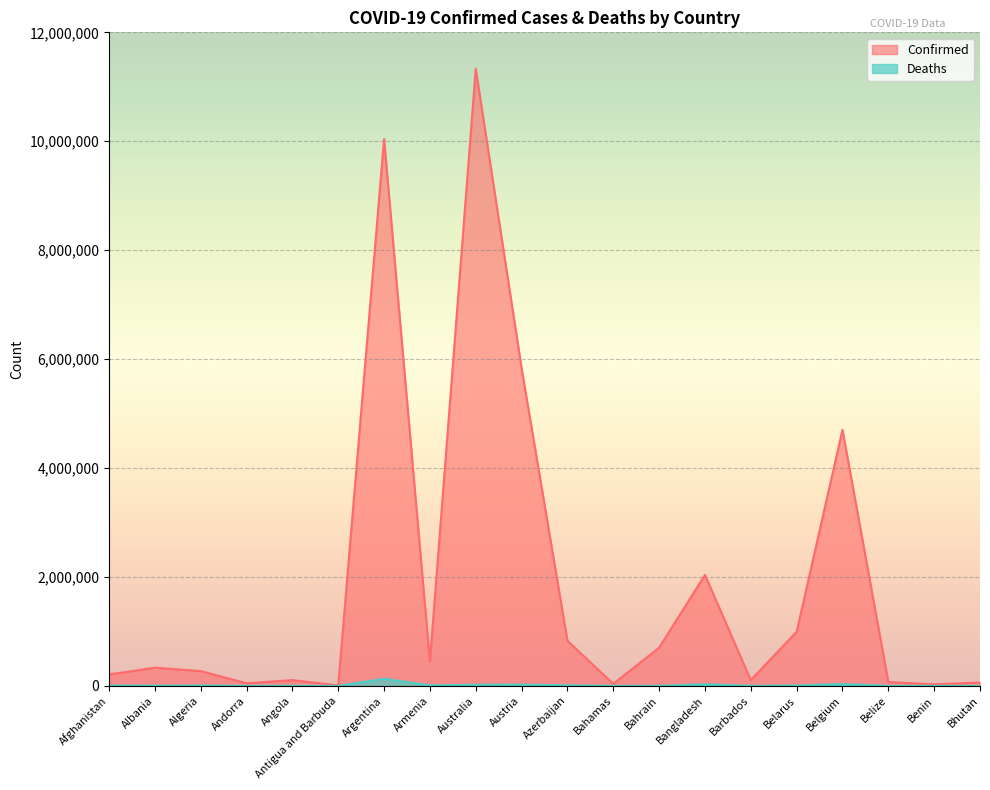

At how many categories does at least one series exceed 5617416?

3